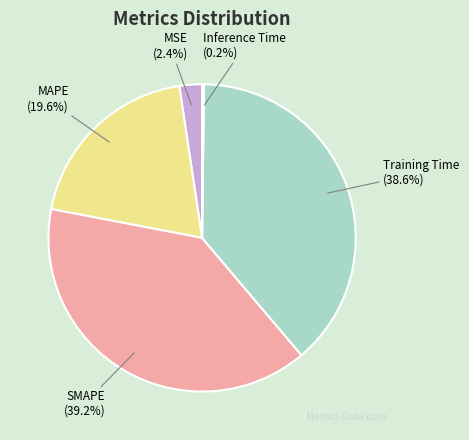

To the nearest percent, what portion does SMAPE represent?

39%